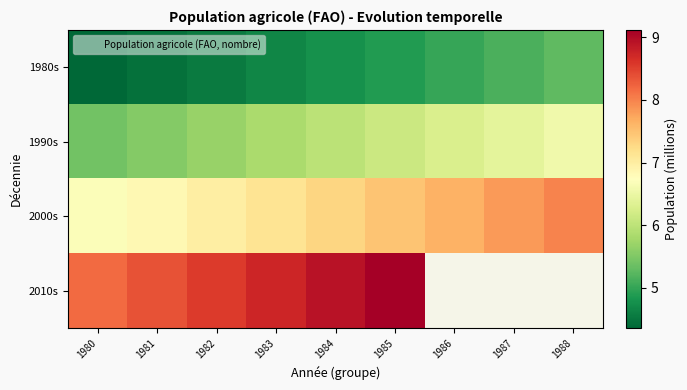

Which category has the lowest value in the 2000s series?

1980